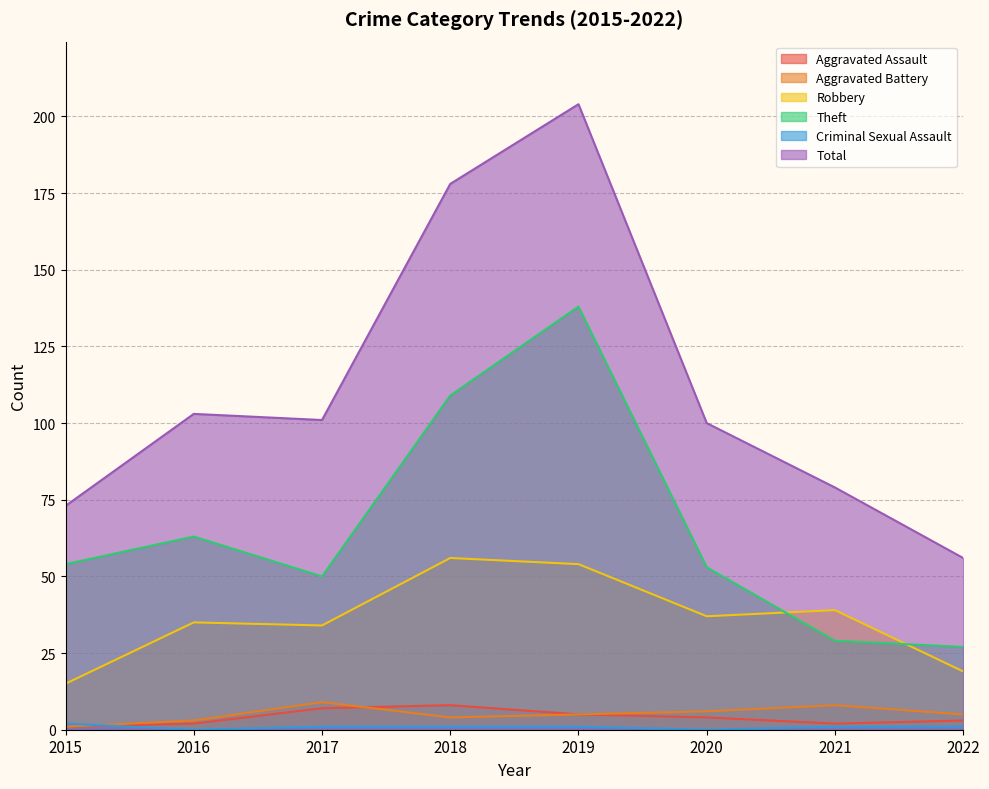

Which category has the highest value in the Theft series?

2019